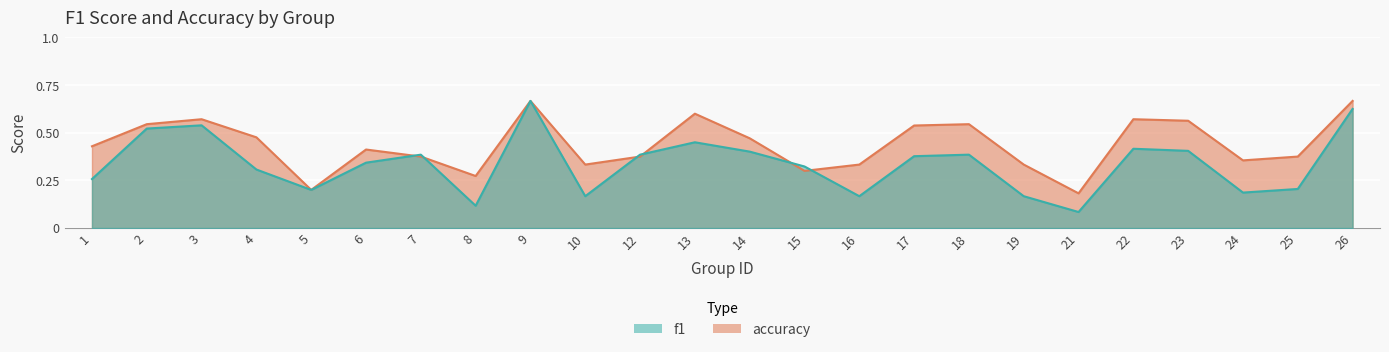

At how many categories does at least one series exceed 0?

24